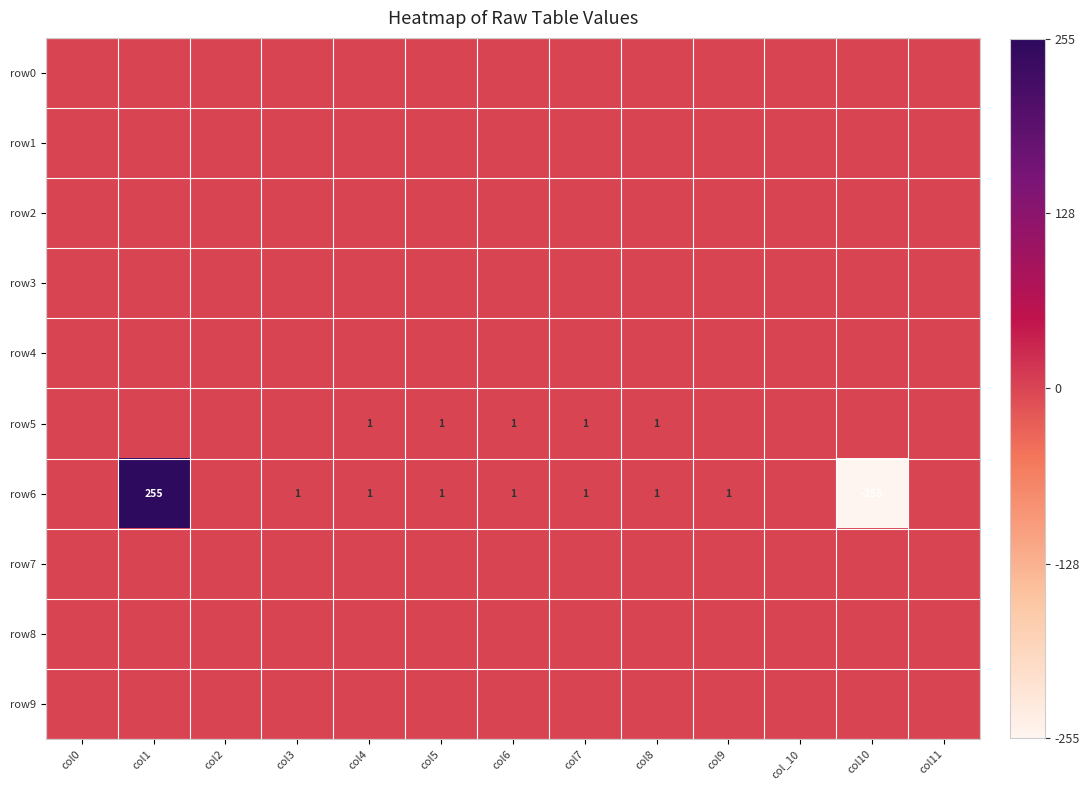

What is the minimum value for row6?

-255